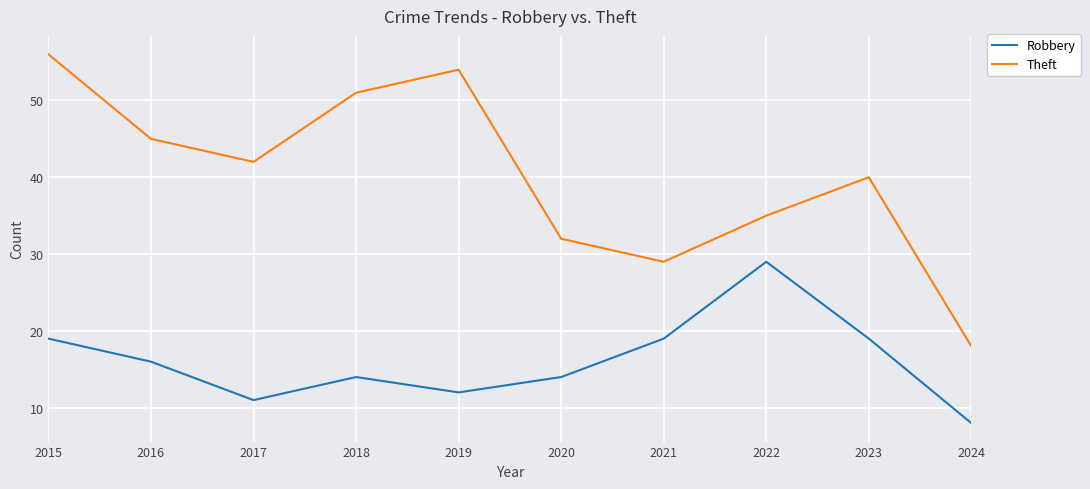

What are all the series names shown in the legend?

Robbery, Theft